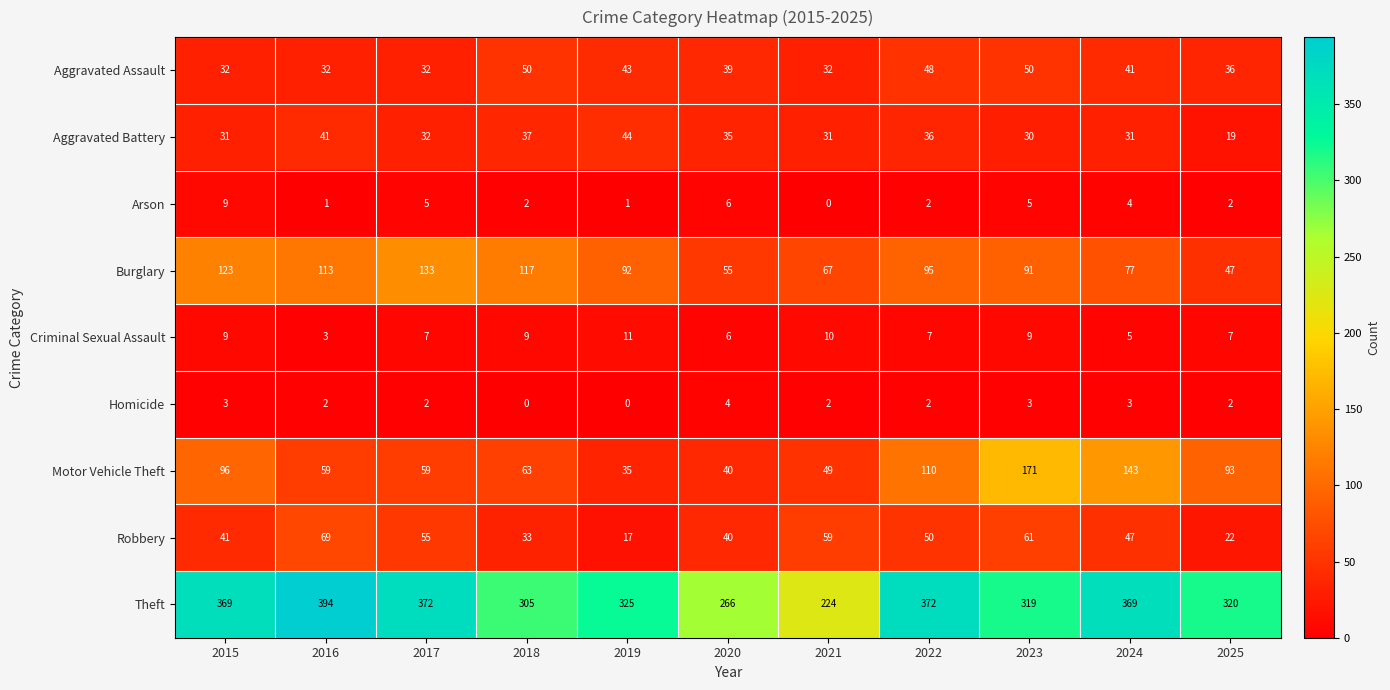

The value of Motor Vehicle Theft at 2019 is 35. True or false?

True